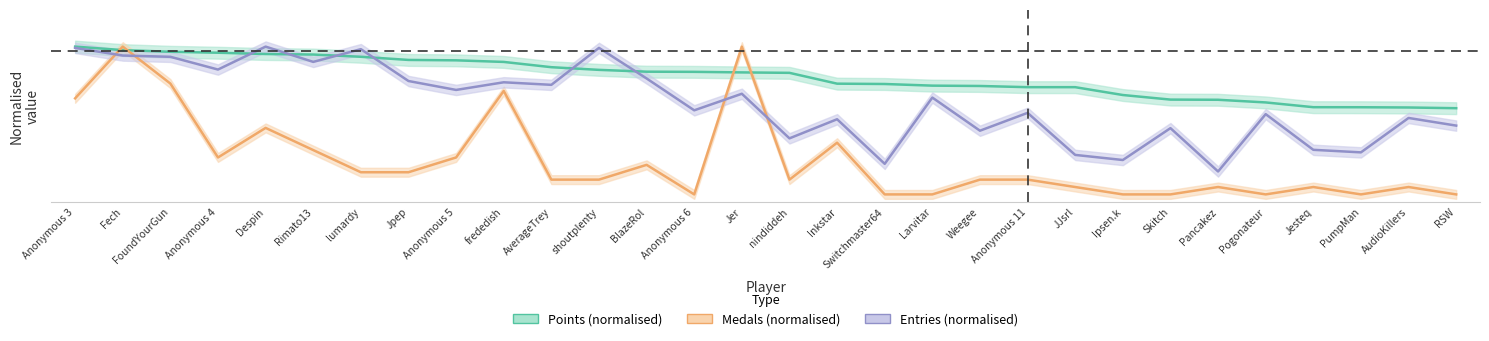

Where is the first local maximum for Medals?

Fech